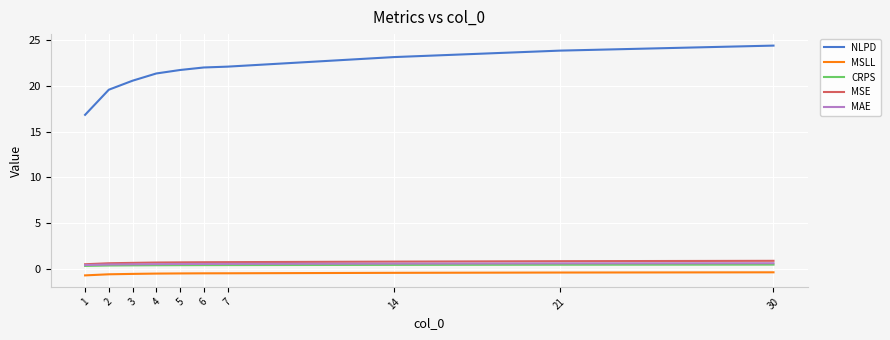

Which series has the largest range (max minus min)?

NLPD